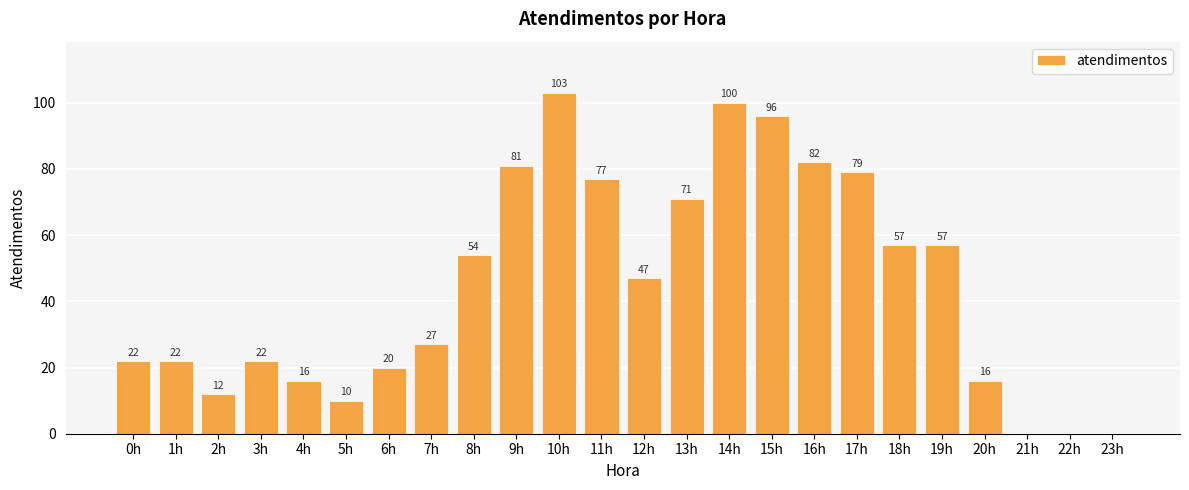

What is the sum of the values at 18h and 3h?

79